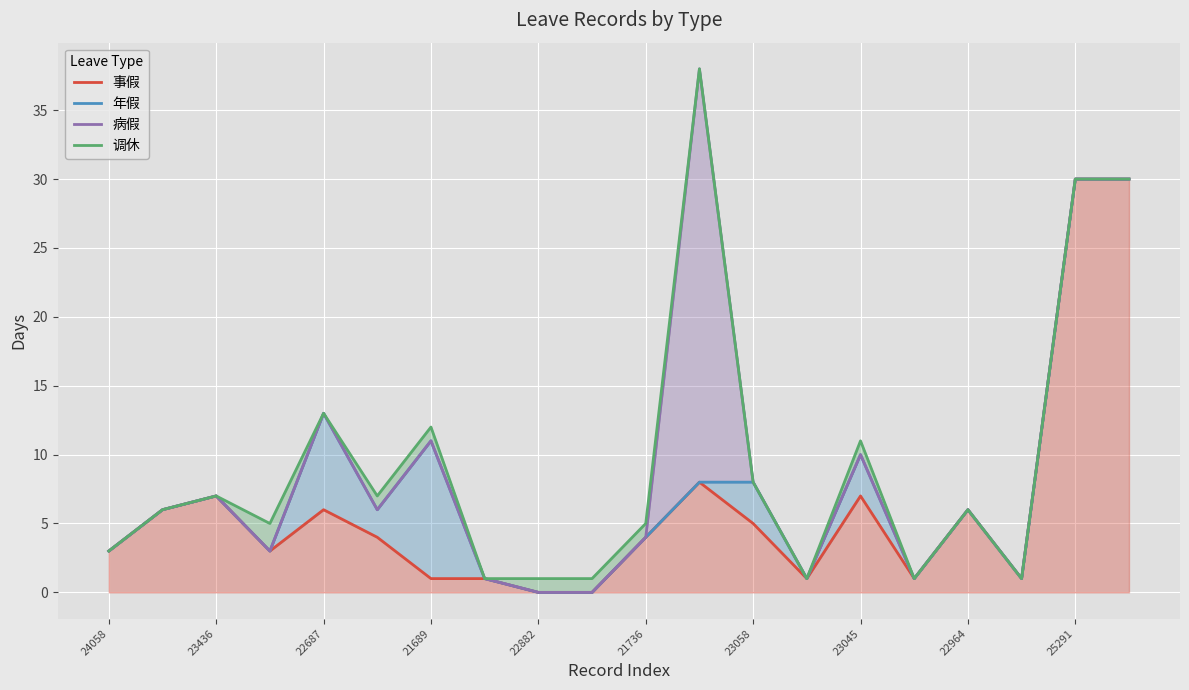

Is it true that 病假 equals 0 at 23045?

False